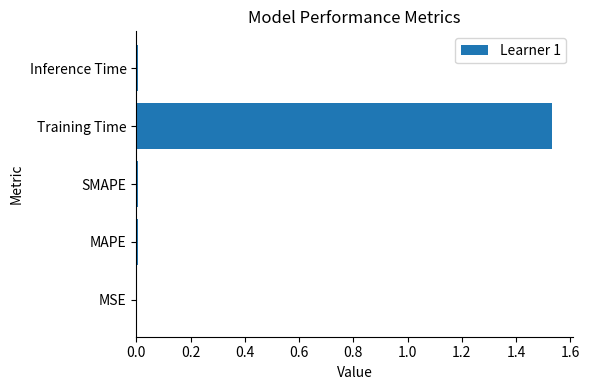

What is the average value?

0.3